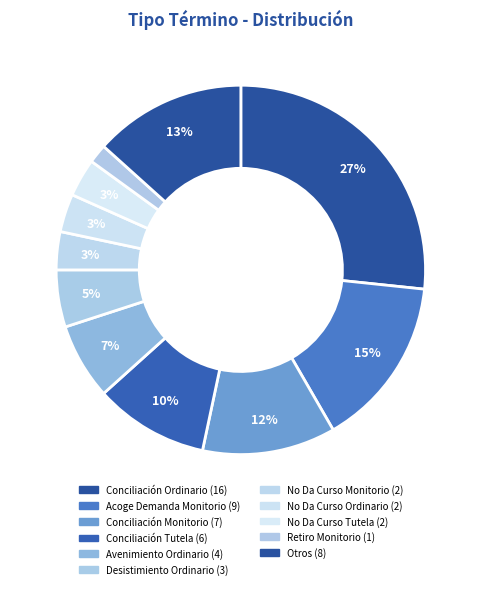

How many slices are in this pie chart?

11